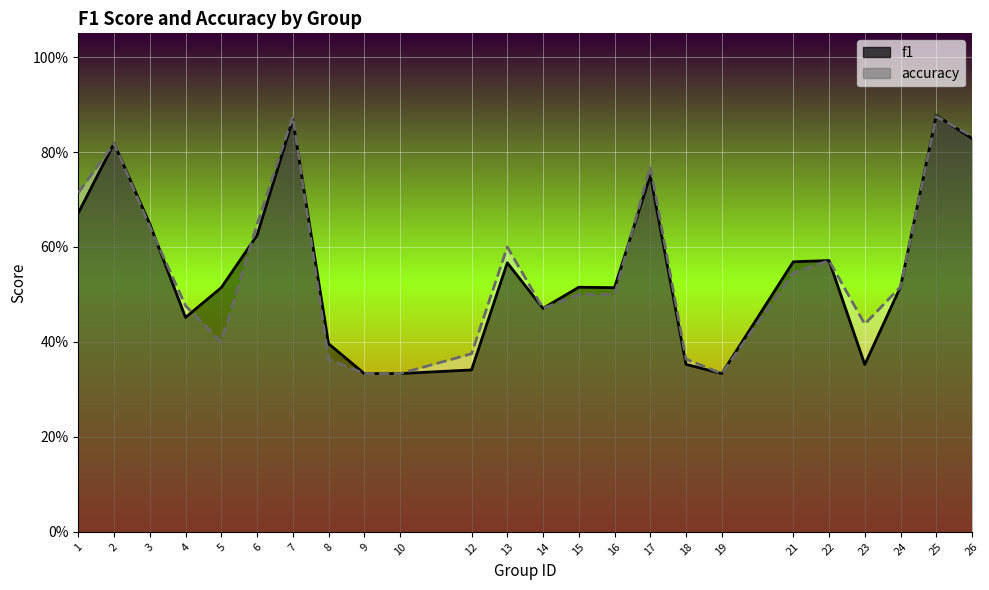

True or false: accuracy has more than 2 points higher than both neighbors.

True